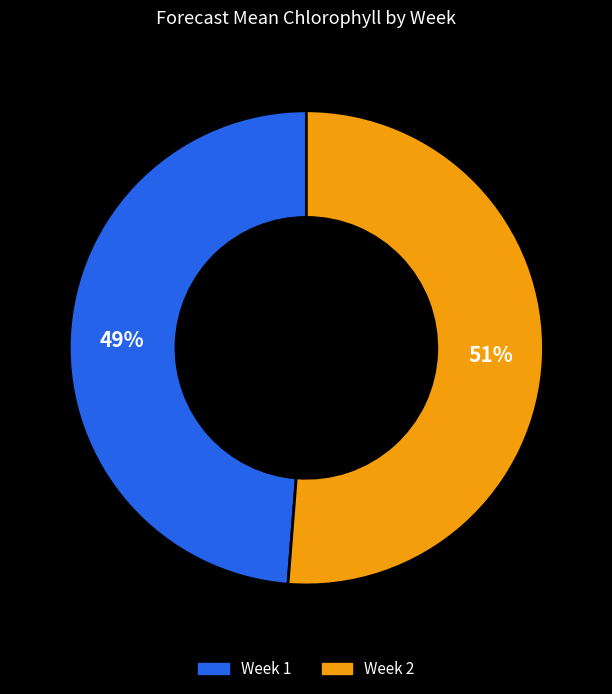

Is there any slice that represents more than half of the pie?

Yes